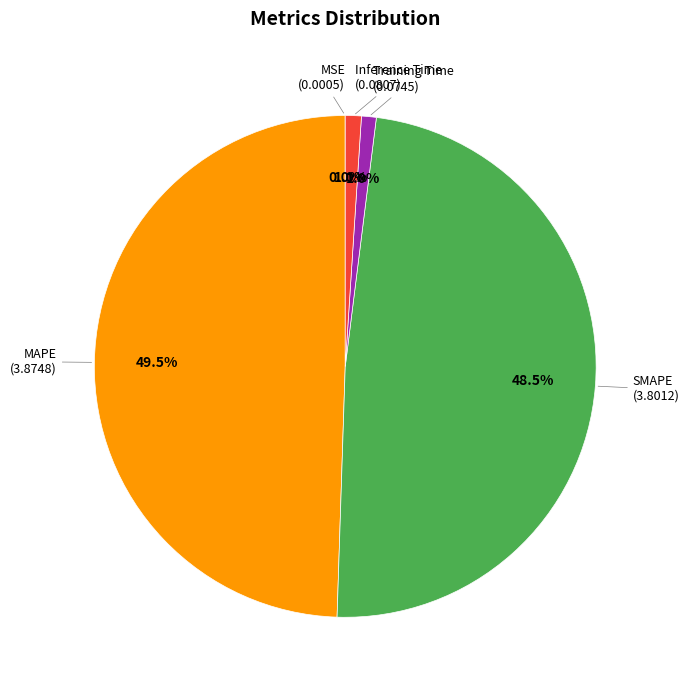

Is there a majority slice in this chart?

No